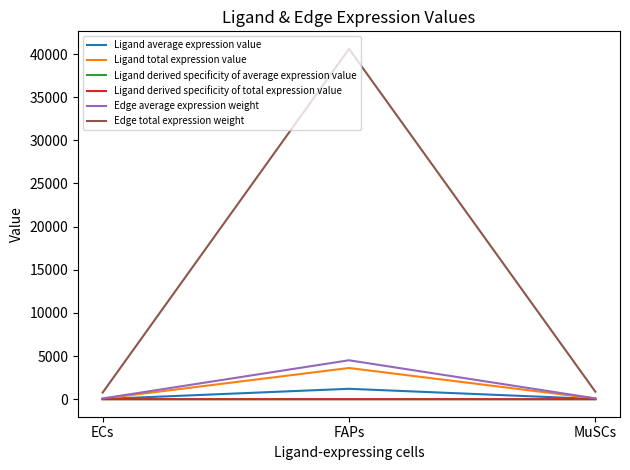

Is the value of Edge total expression weight at FAPs greater than the value of Ligand derived specificity of average expression value at FAPs?

Yes